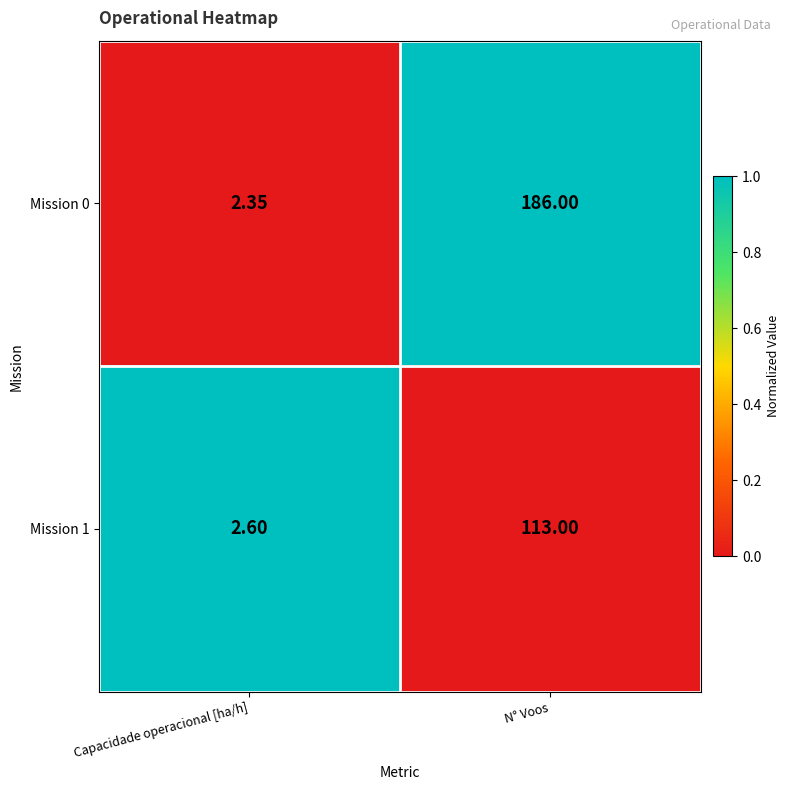

Rank the categories by Mission 1 value from lowest to highest.

Capacidade operacional [ha/h], N° Voos